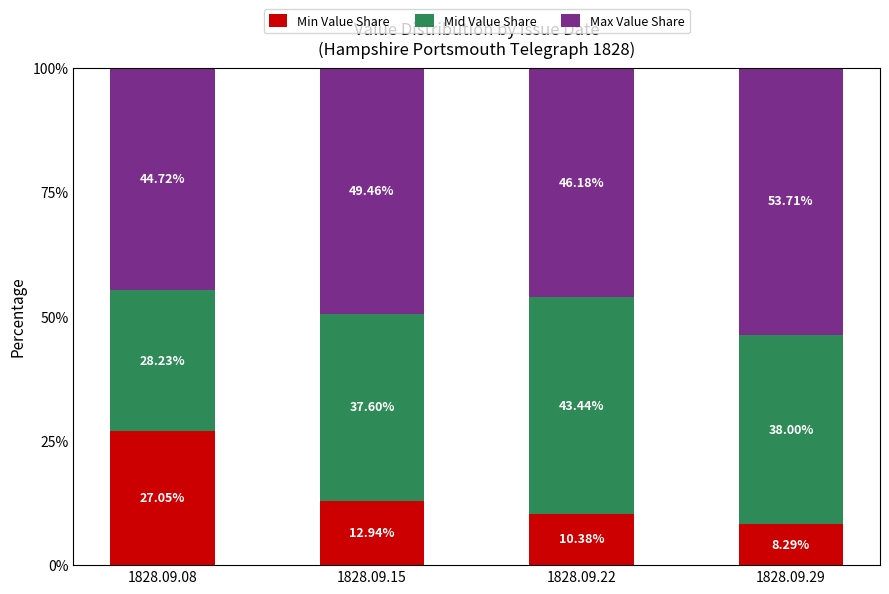

What is the total value across all series at 1828.09.15?

100.0